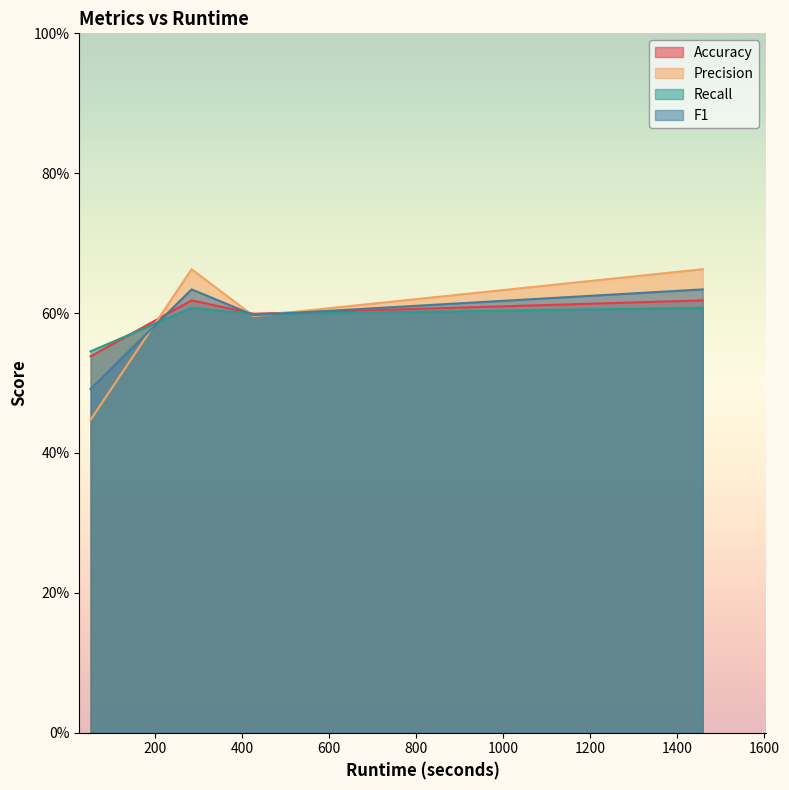

What are all the series names shown in the legend?

Accuracy, Precision, Recall, F1